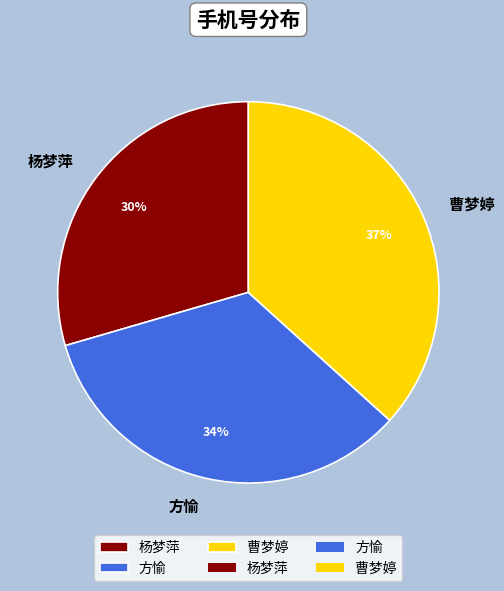

What is the ratio of the value at 方愉 to the value at 曹梦婷?

0.9